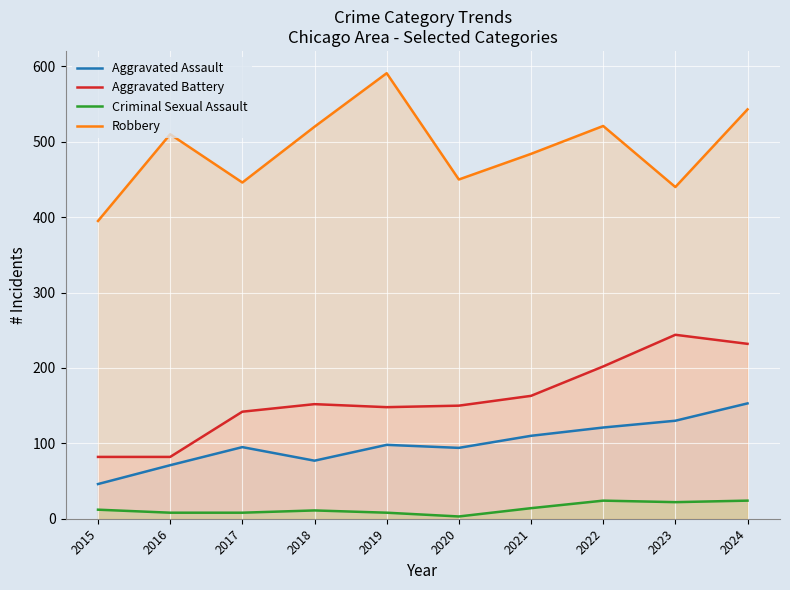

True or false: Robbery and Aggravated Assault cross at least once.

False